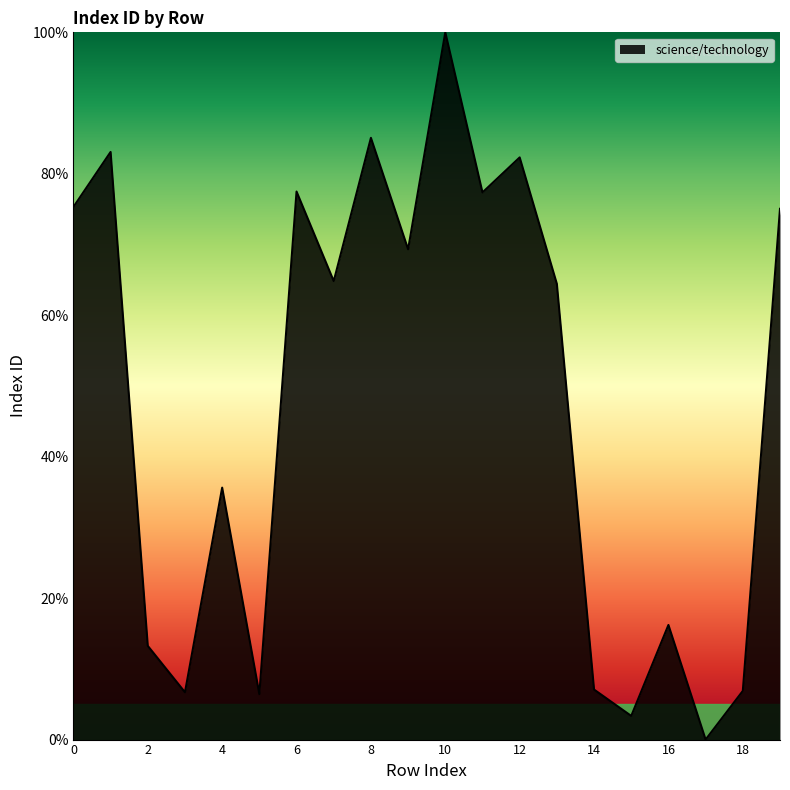

What is the difference between the maximum and minimum values?

100.0